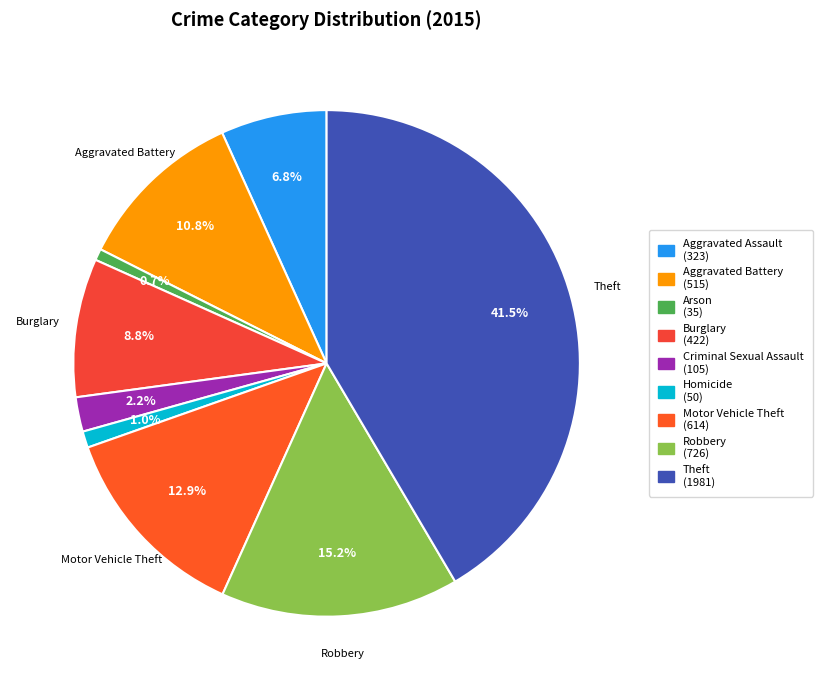

Is Homicide the majority of the pie?

No